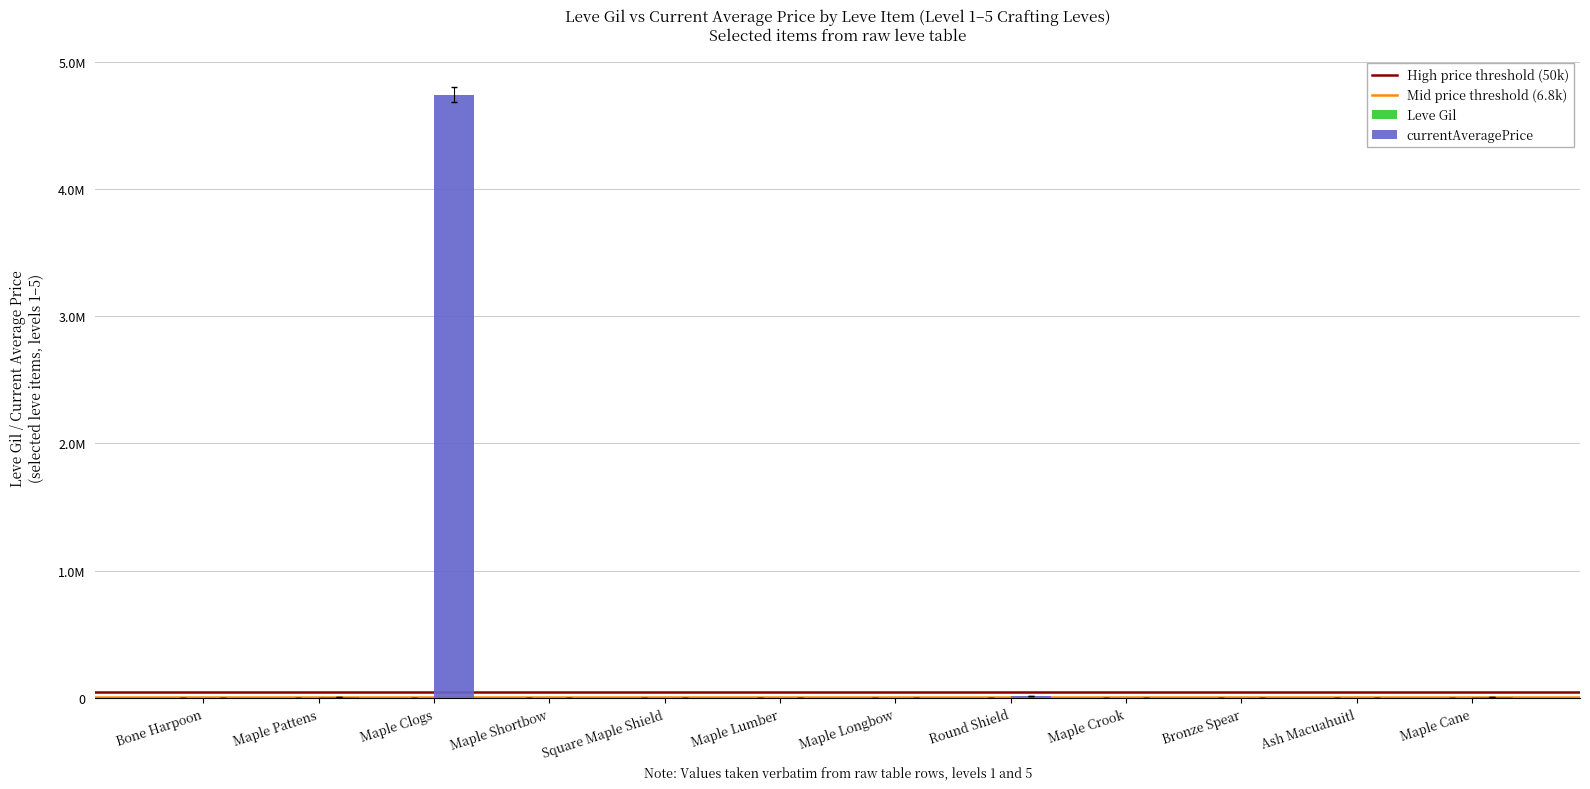

Does the chart contain stacked bars?

No